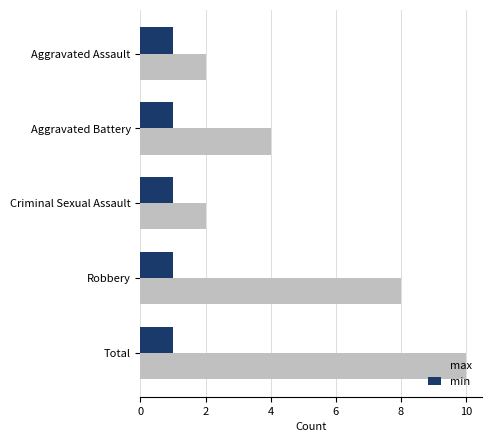

At which label does max reach its peak?

Total